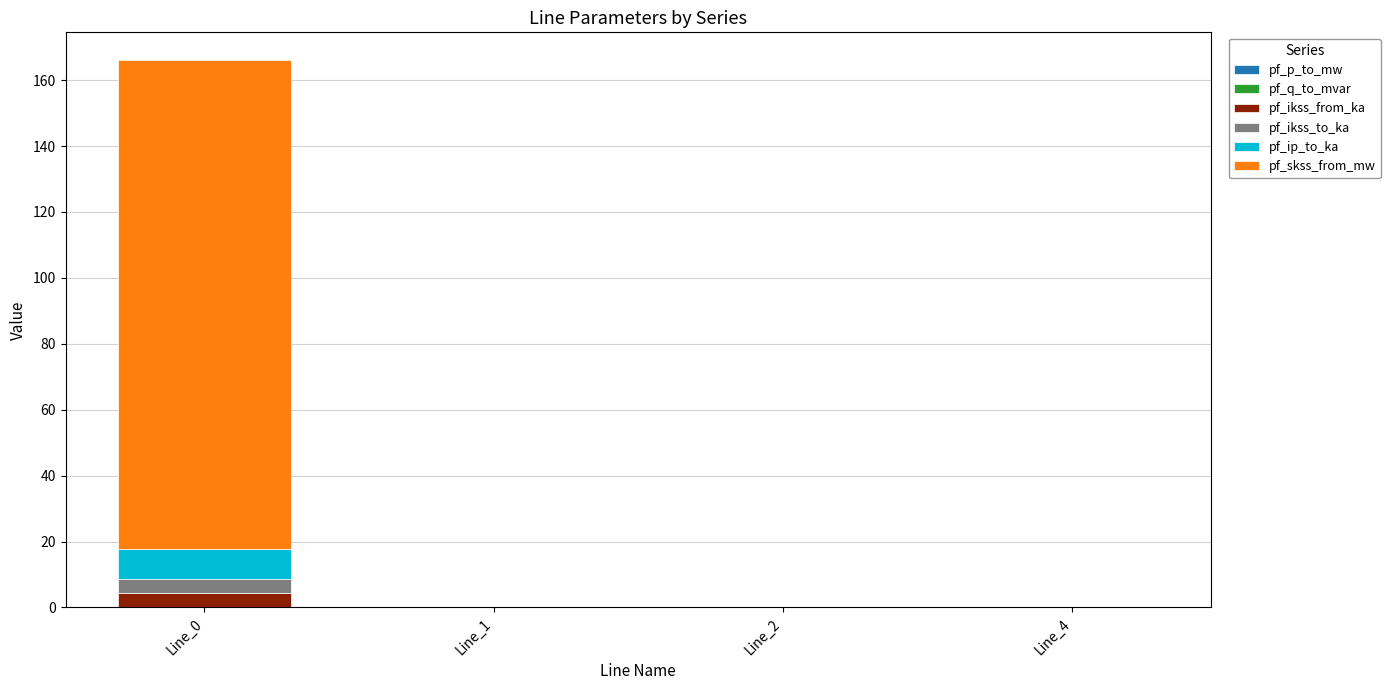

Reading left to right, what are all the values shown in this chart?

pf_p_to_mw: Line_0=-0.0	Line_1=0.0	Line_2=0.0	Line_4=0.0
pf_q_to_mvar: Line_0=-0.0	Line_1=-0.0	Line_2=-0.0	Line_4=0.0
pf_ikss_from_ka: Line_0=4.3	Line_1=0.0	Line_2=0.0	Line_4=0.0
pf_ikss_to_ka: Line_0=4.3	Line_1=0.0	Line_2=0.0	Line_4=0.0
pf_ip_to_ka: Line_0=9.3	Line_1=0.0	Line_2=0.0	Line_4=0.0
pf_skss_from_mw: Line_0=148.4	Line_1=0.0	Line_2=0.0	Line_4=0.0